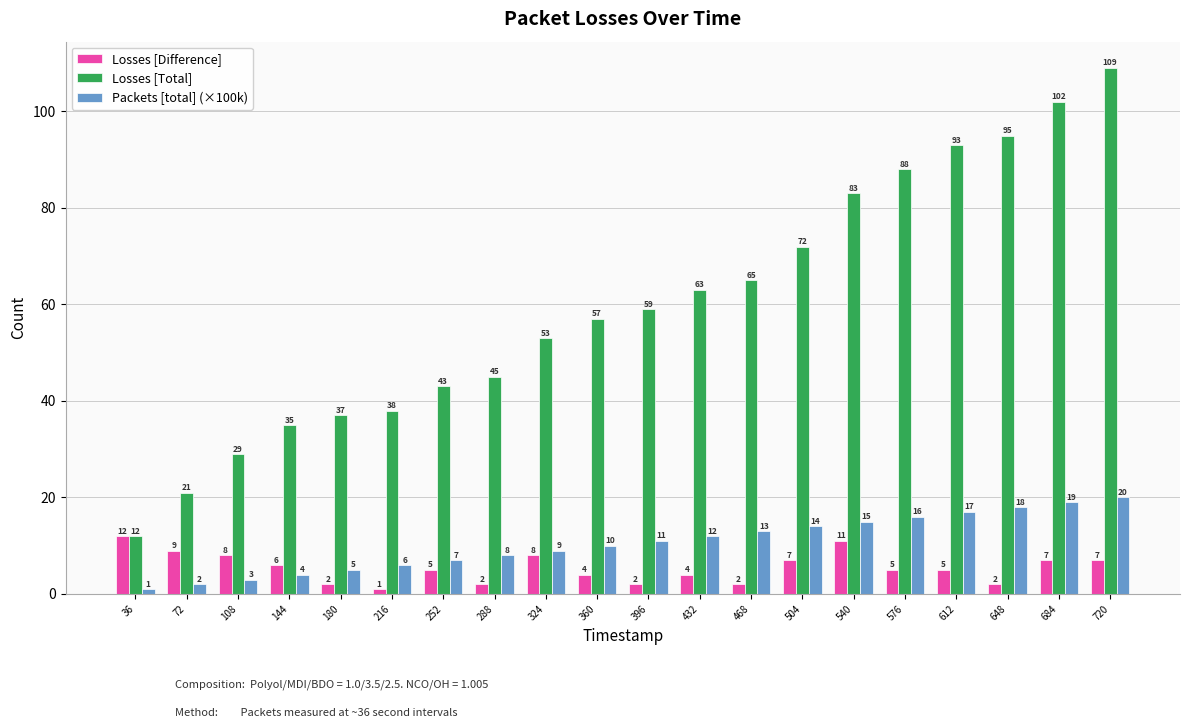

Reading left to right, list all the values displayed in this chart.

Losses [Difference]: 12	9	8	6	2	1	5	2	8	4	2	4	2	7	11	5	5	2	7	7
Losses [Total]: 12	21	29	35	37	38	43	45	53	57	59	63	65	72	83	88	93	95	102	109
Packets [total] (×100k): 1	2	3	4	5	6	7	8	9	10	11	12	13	14	15	16	17	18	19	20